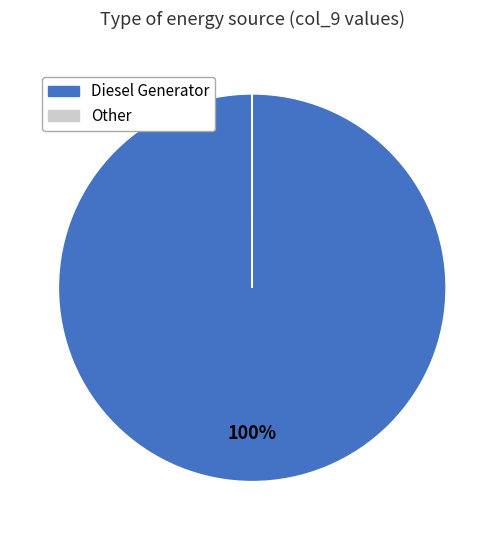

Does any single category account for the majority?

Yes